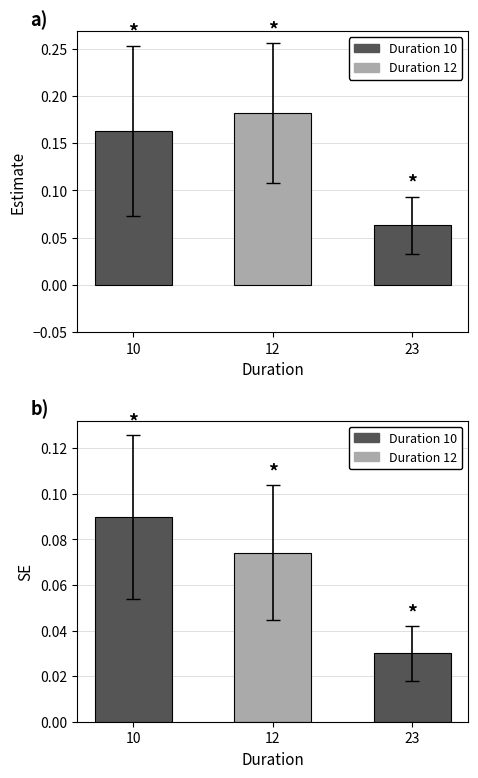

How many bars are there in total?

6